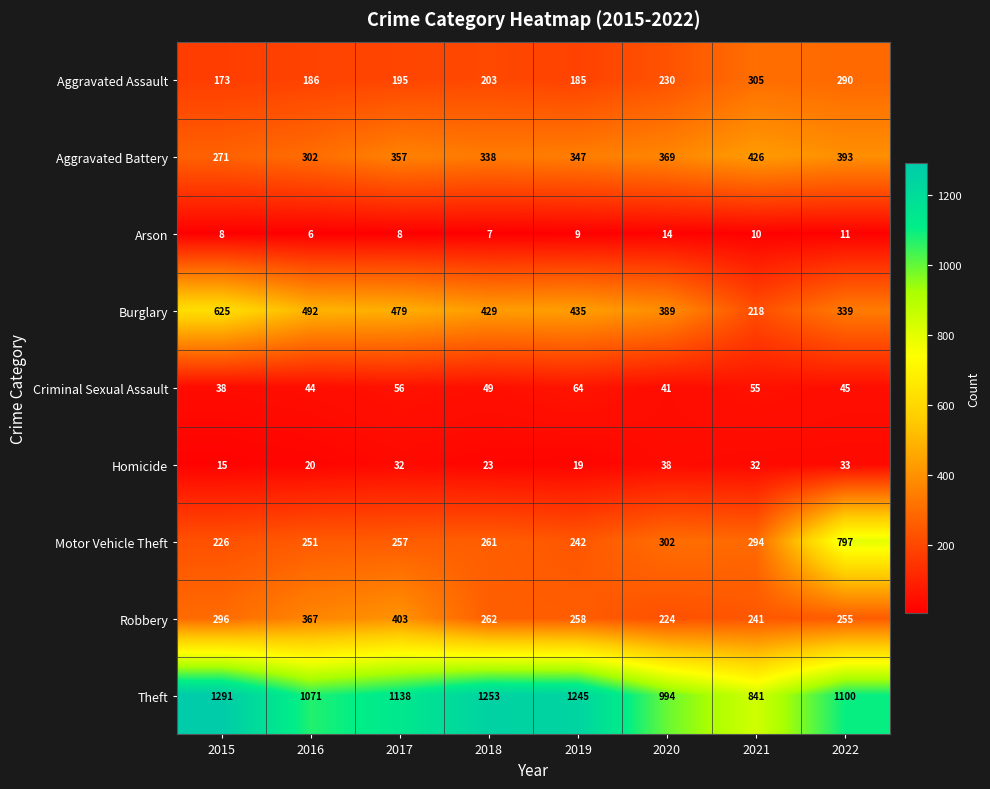

Which series has the largest total across all categories?

Theft